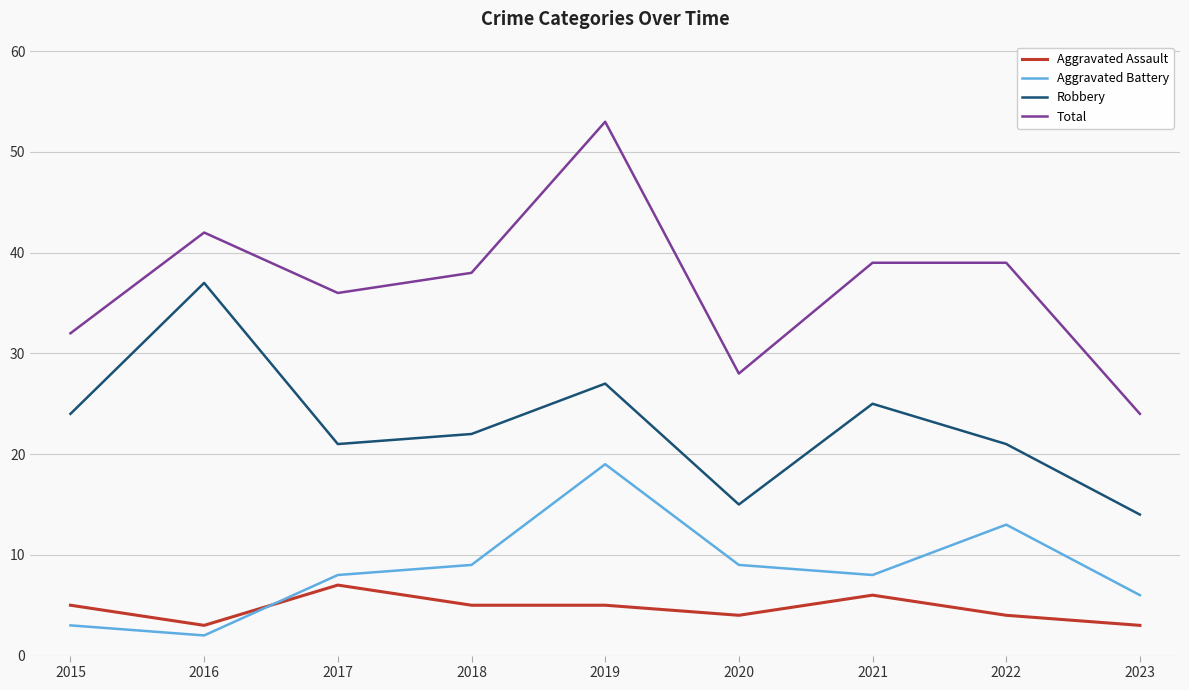

Which series has the largest range (max minus min)?

Total